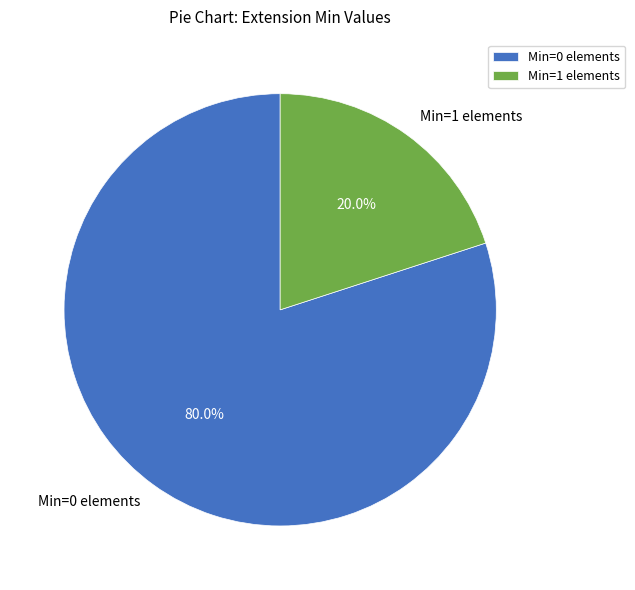

Which category has the smallest portion of the pie?

Min=1 elements